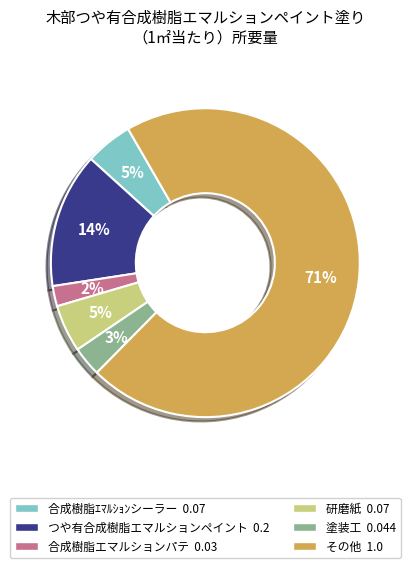

To the nearest percent, what is the difference between the 研磨紙 and つや有合成樹脂エマルションペイント slice percentages?

9%